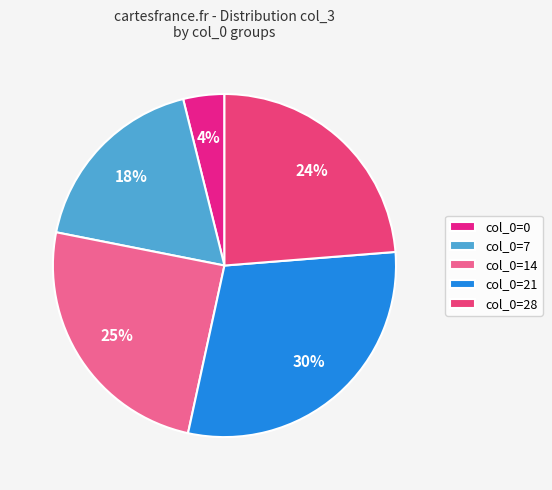

How many slices are in this pie chart?

5